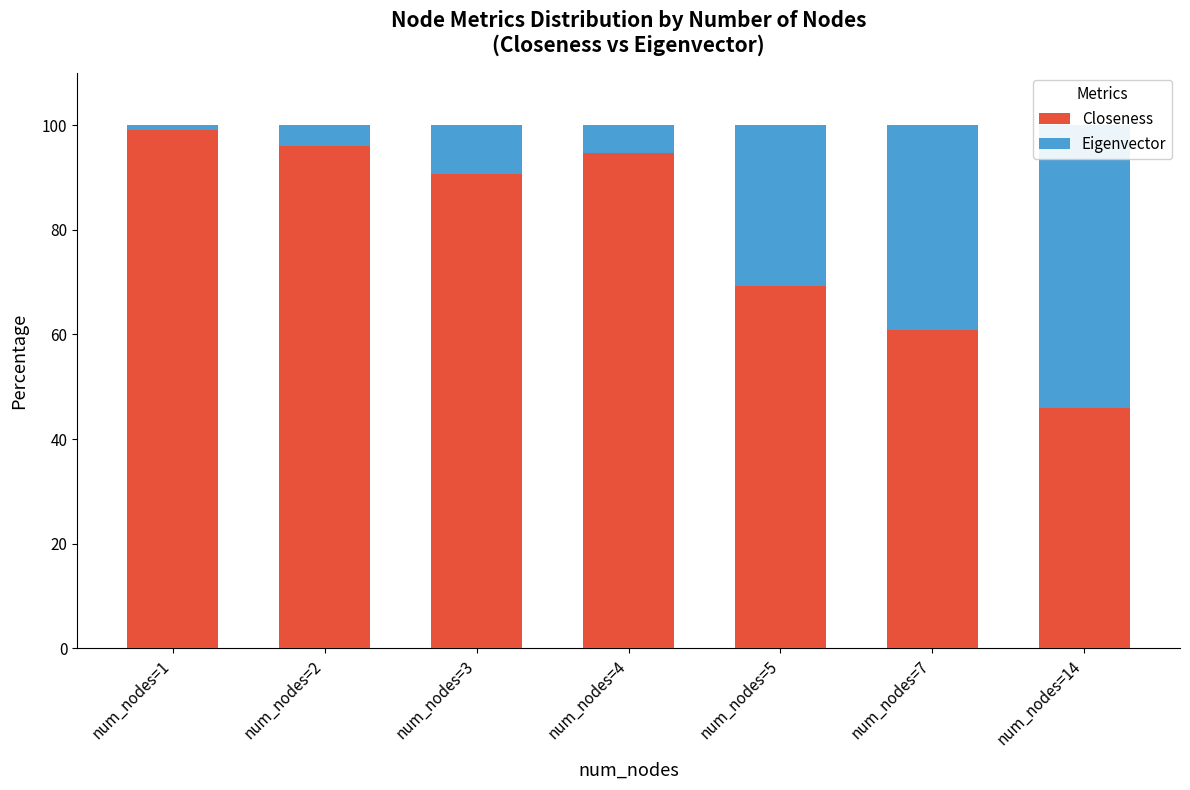

Which category has the highest value across all series?

num_nodes=1